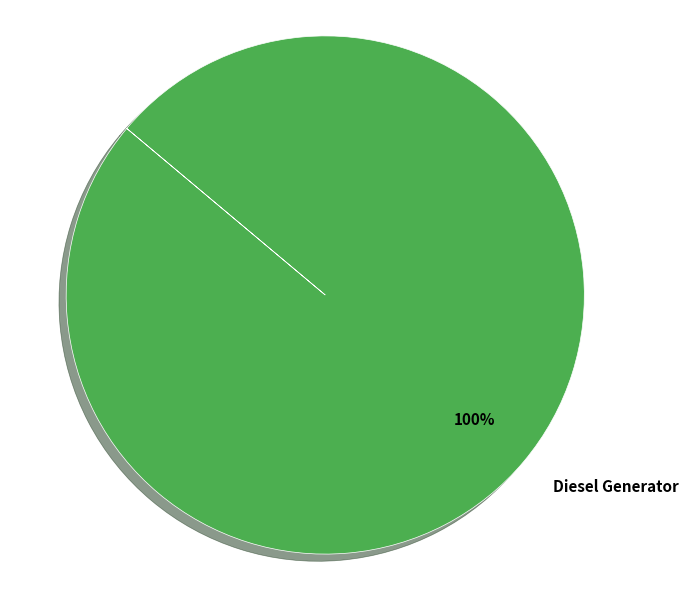

Is there a majority slice in this chart?

Yes